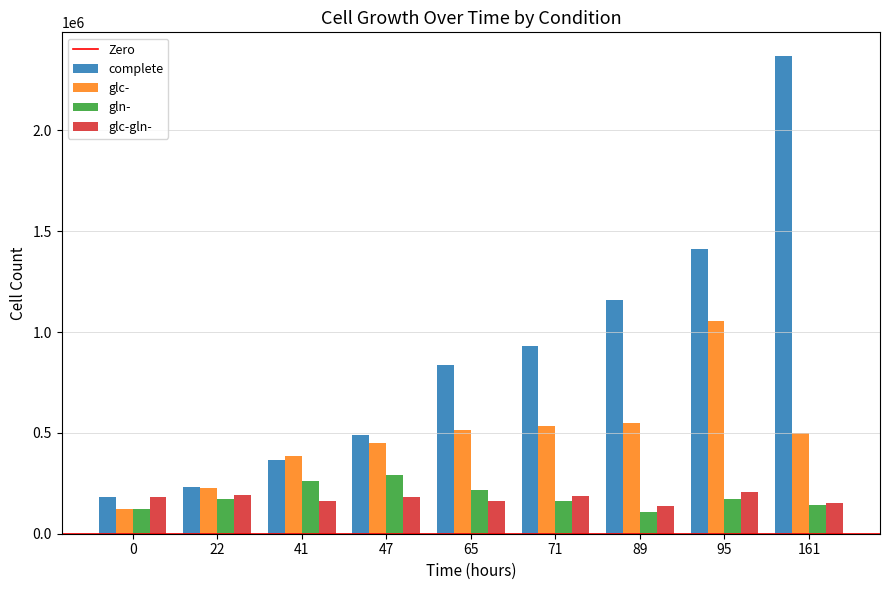

What is the difference between the highest and lowest values at 0?

58080